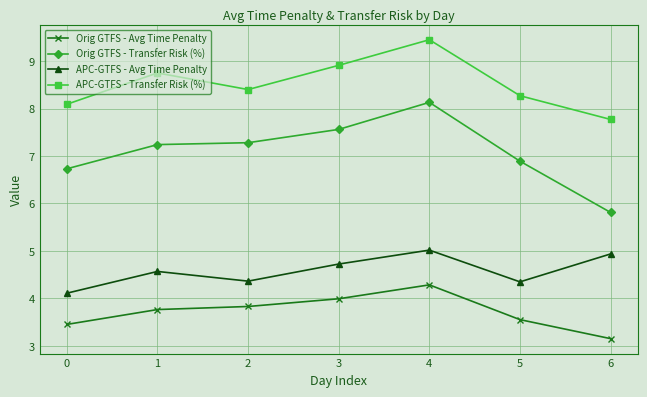

Rank the series at 5 from lowest to highest value.

Orig GTFS - Avg Time Penalty, APC-GTFS - Avg Time Penalty, Orig GTFS - Transfer Risk (%), APC-GTFS - Transfer Risk (%)